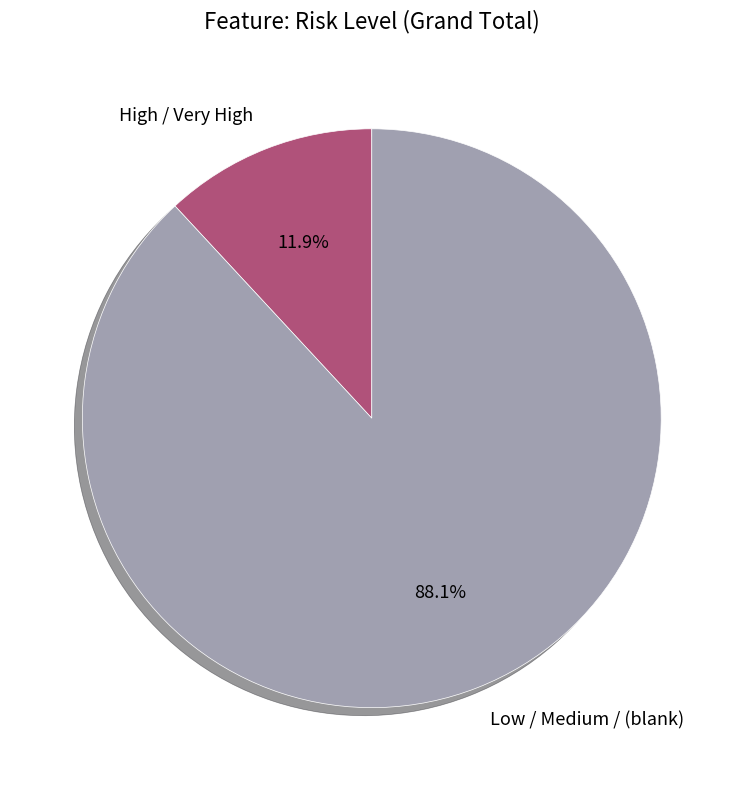

Which slice is the largest?

Low / Medium / (blank)